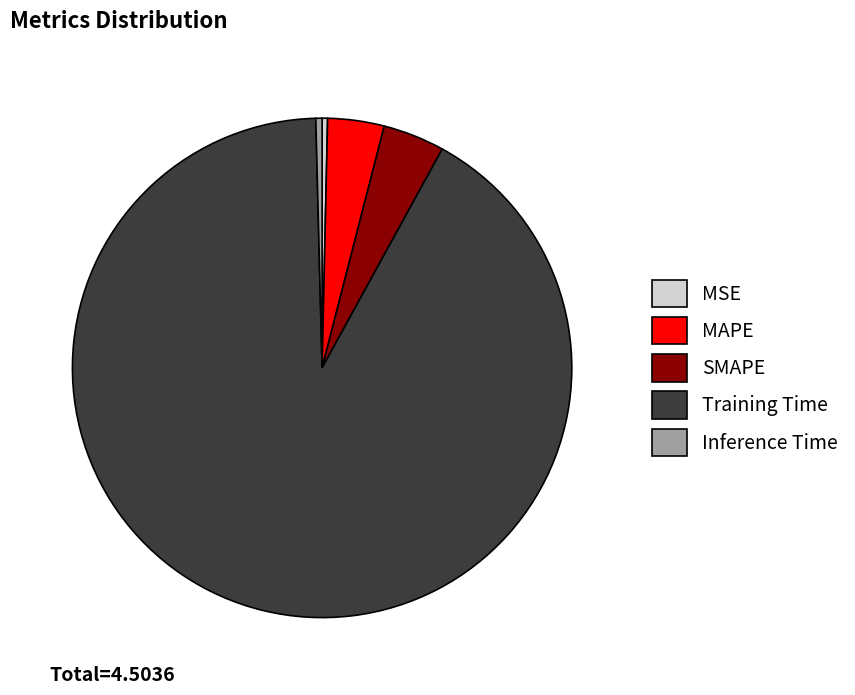

What is the largest slice in the pie chart?

Training Time